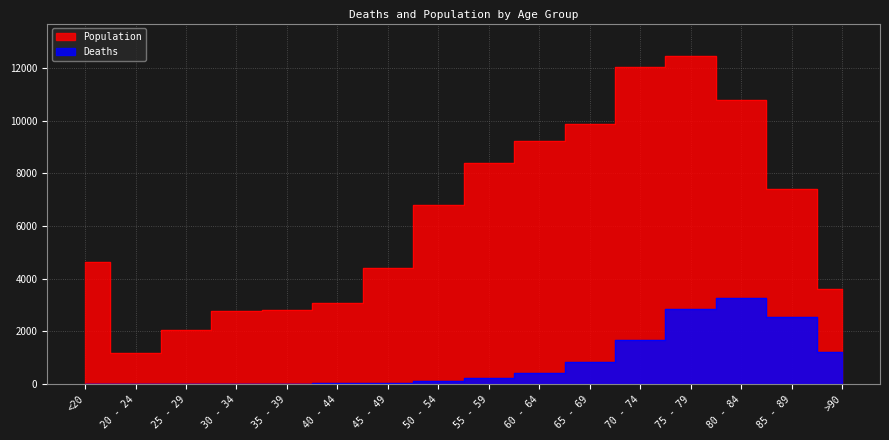

At which category does Population reach its first local peak?

75 - 79